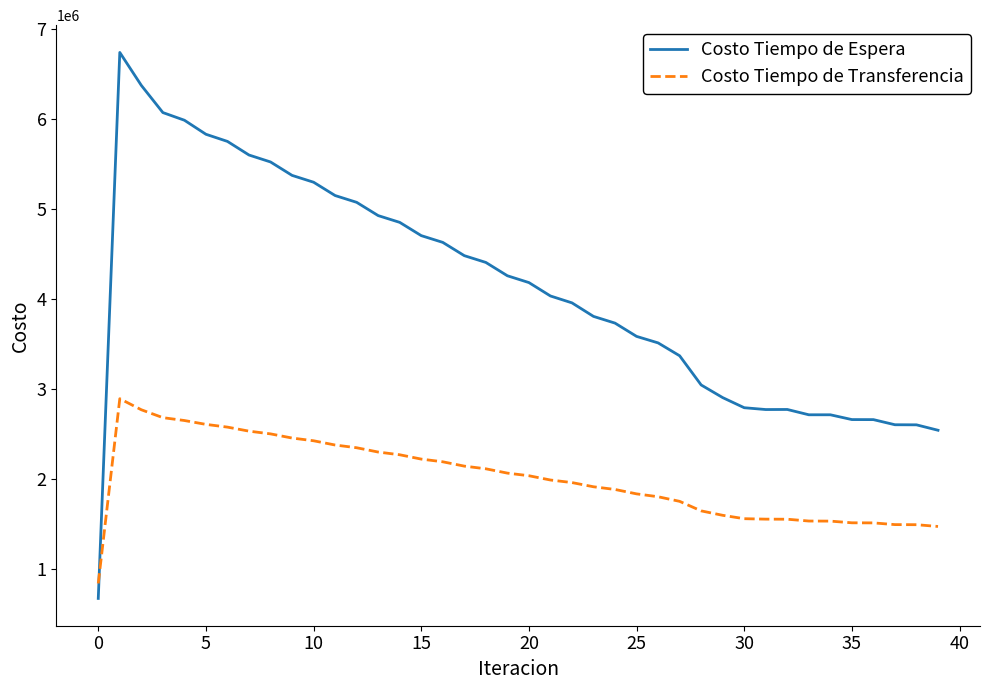

What is the difference between the maximum and minimum values in the Costo Tiempo de Espera series?

6069269.6